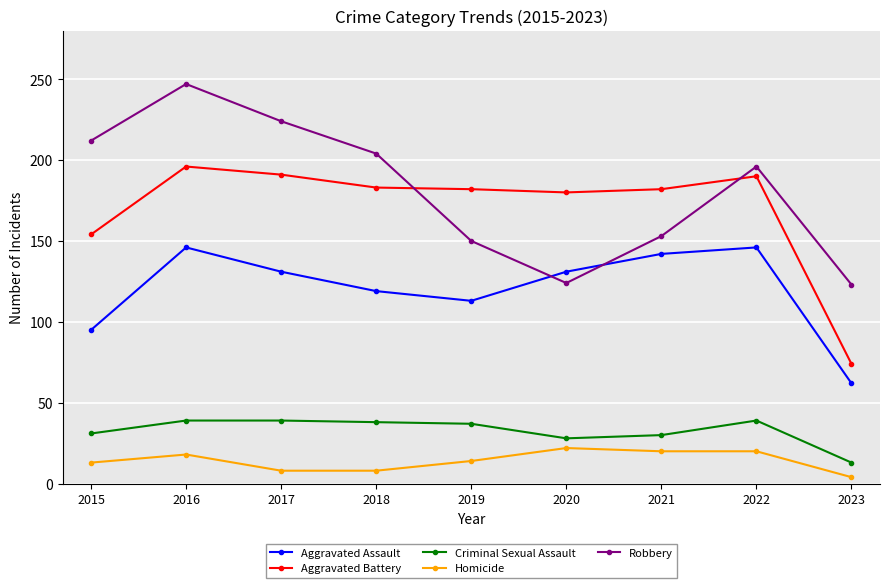

What is the spread (max minus min) of values at 2022?

176